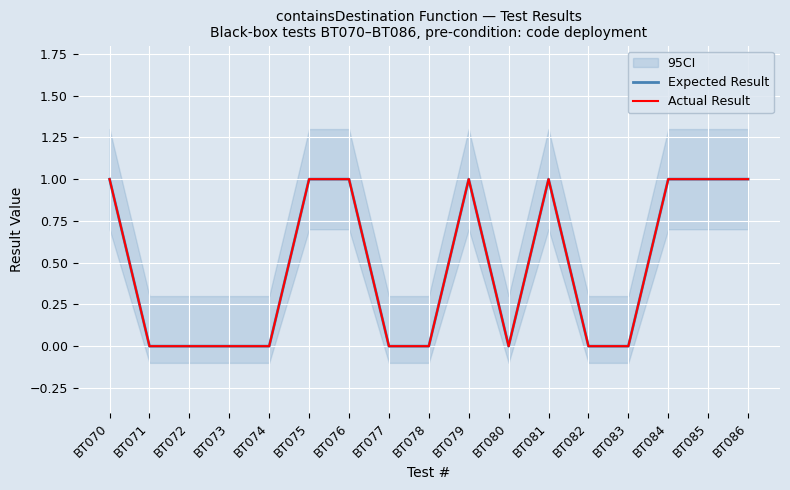

Which series has the largest total across all categories?

Expected Result